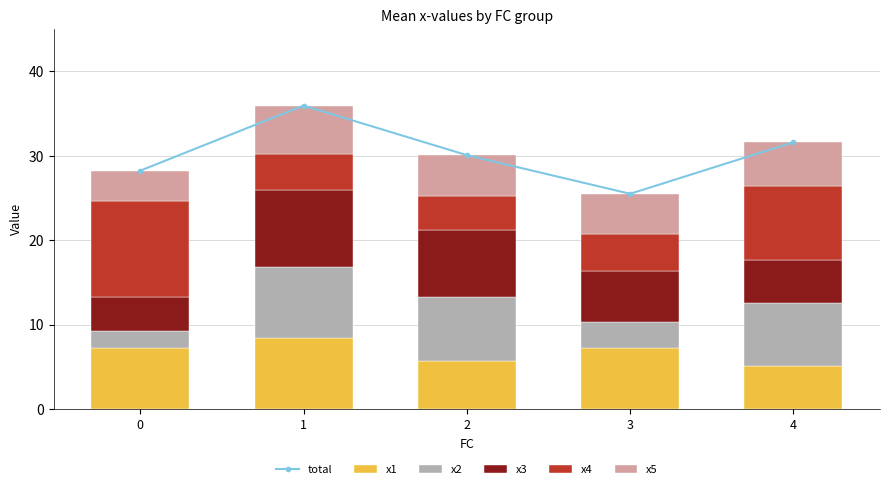

Rank the series by their maximum value, from highest to lowest.

total, x4, x3, x1, x2, x5